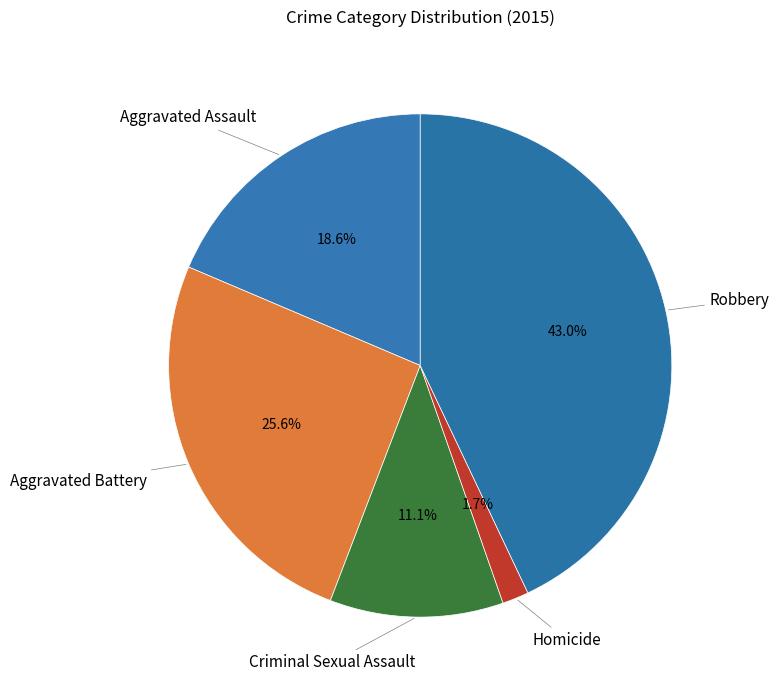

How many segments does this pie chart have?

5